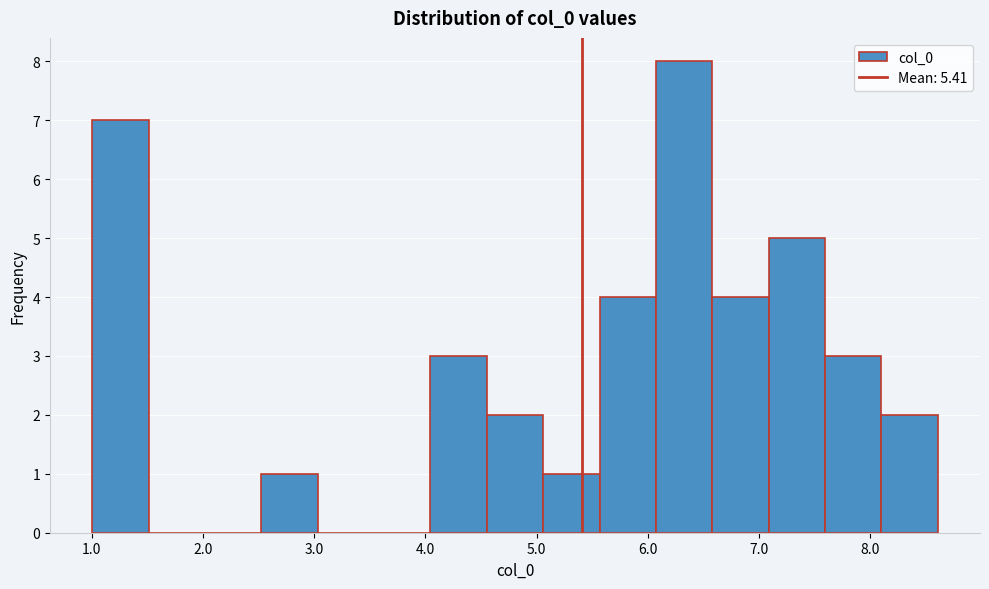

Reading left to right, list every bar in this chart as the range it spans on the x-axis followed by its height. Neither the bar edges nor the heights are printed on the chart, so give them approximately, as read against the axes.

1.0 to 1.5: 7
1.5 to 2.0: 0
2.0 to 2.5: 0
2.5 to 3.0: 1
3.0 to 3.5: 0
3.5 to 4.0: 0
4.0 to 4.6: 3
4.6 to 5.1: 2
5.1 to 5.6: 1
5.6 to 6.1: 4
6.1 to 6.6: 8
6.6 to 7.1: 4
7.1 to 7.6: 5
7.6 to 8.1: 3
8.1 to 8.6: 2